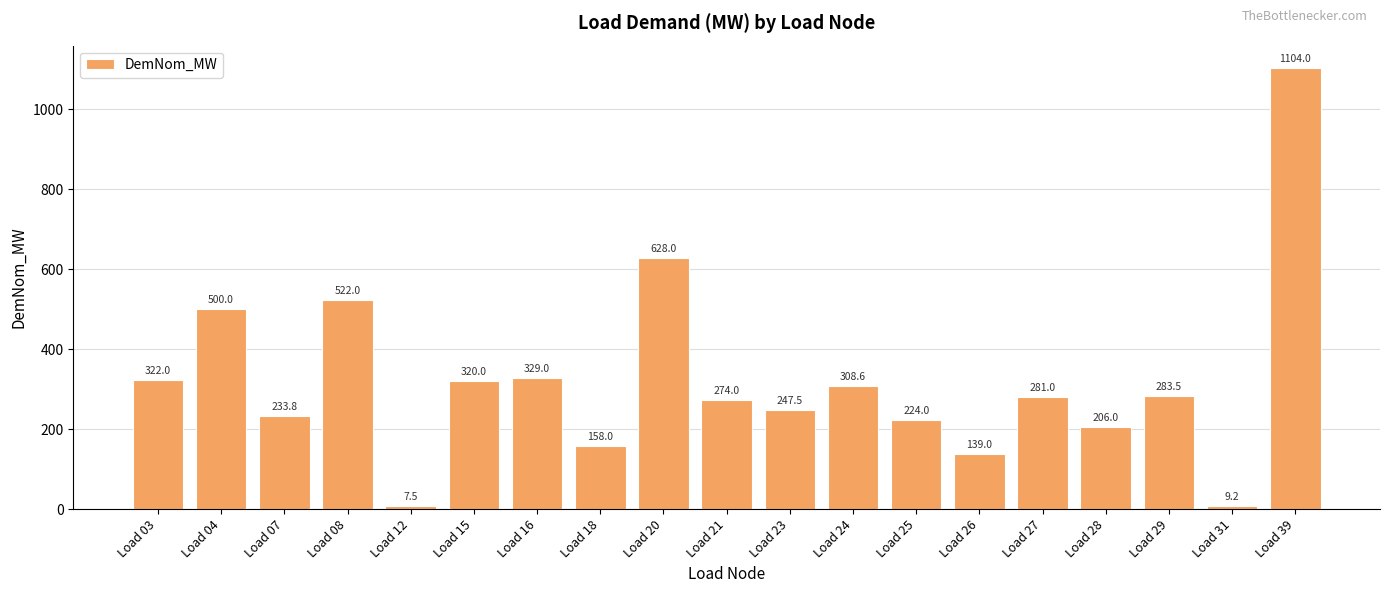

Does the chart contain stacked bars?

No